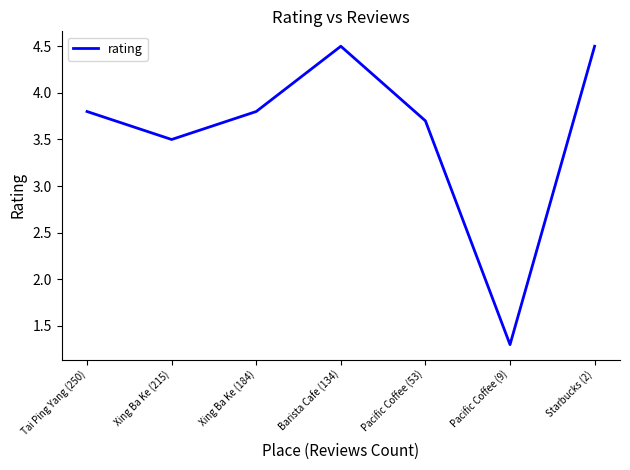

Where does the data first go above 3?

Tai Ping Yang (250)